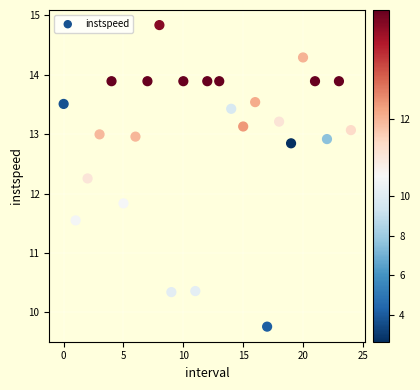

What is the range of Y values (max minus min)?

5.1